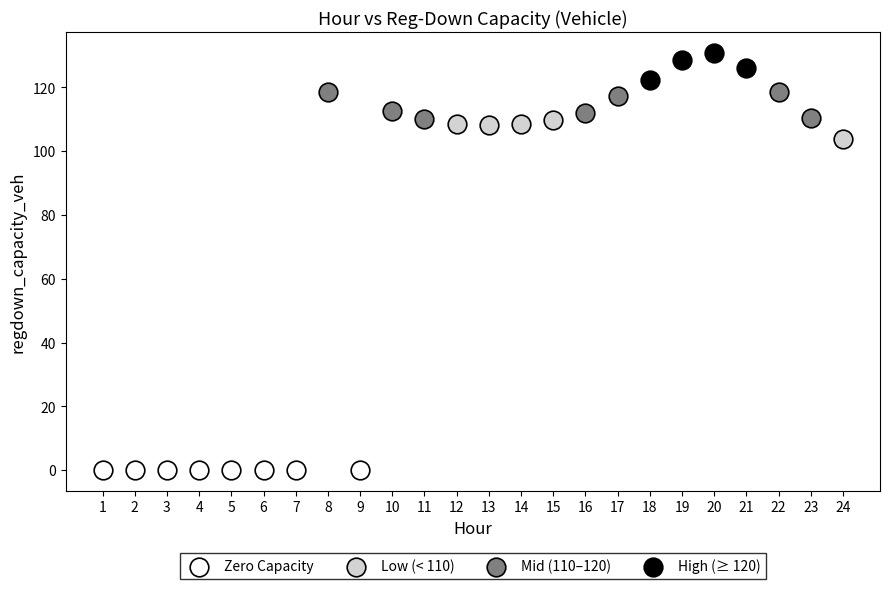

Which series contains the lowest Y value?

Zero Capacity